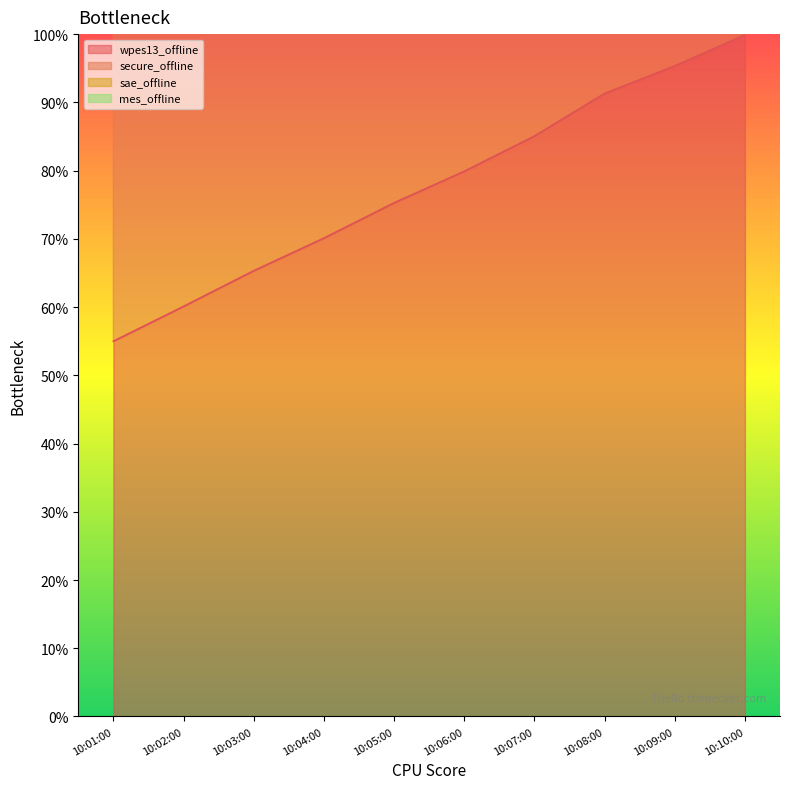

Which category has the highest value in the wpes13_offline series?

10:10:00